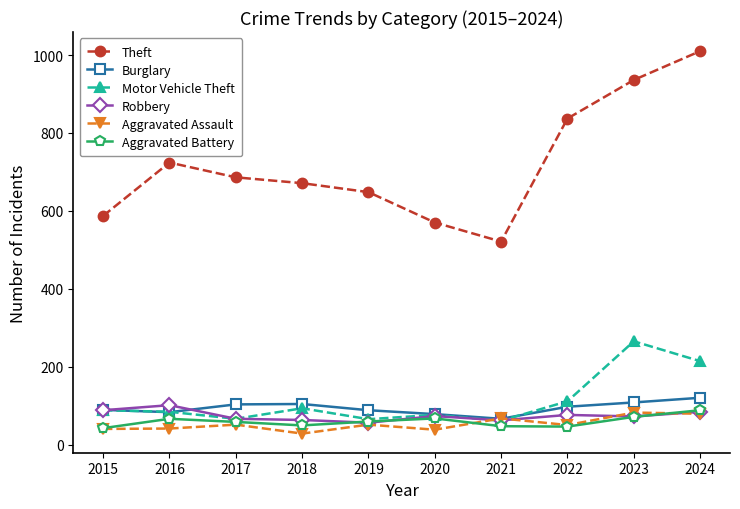

What is the average value of the Aggravated Assault series?

53